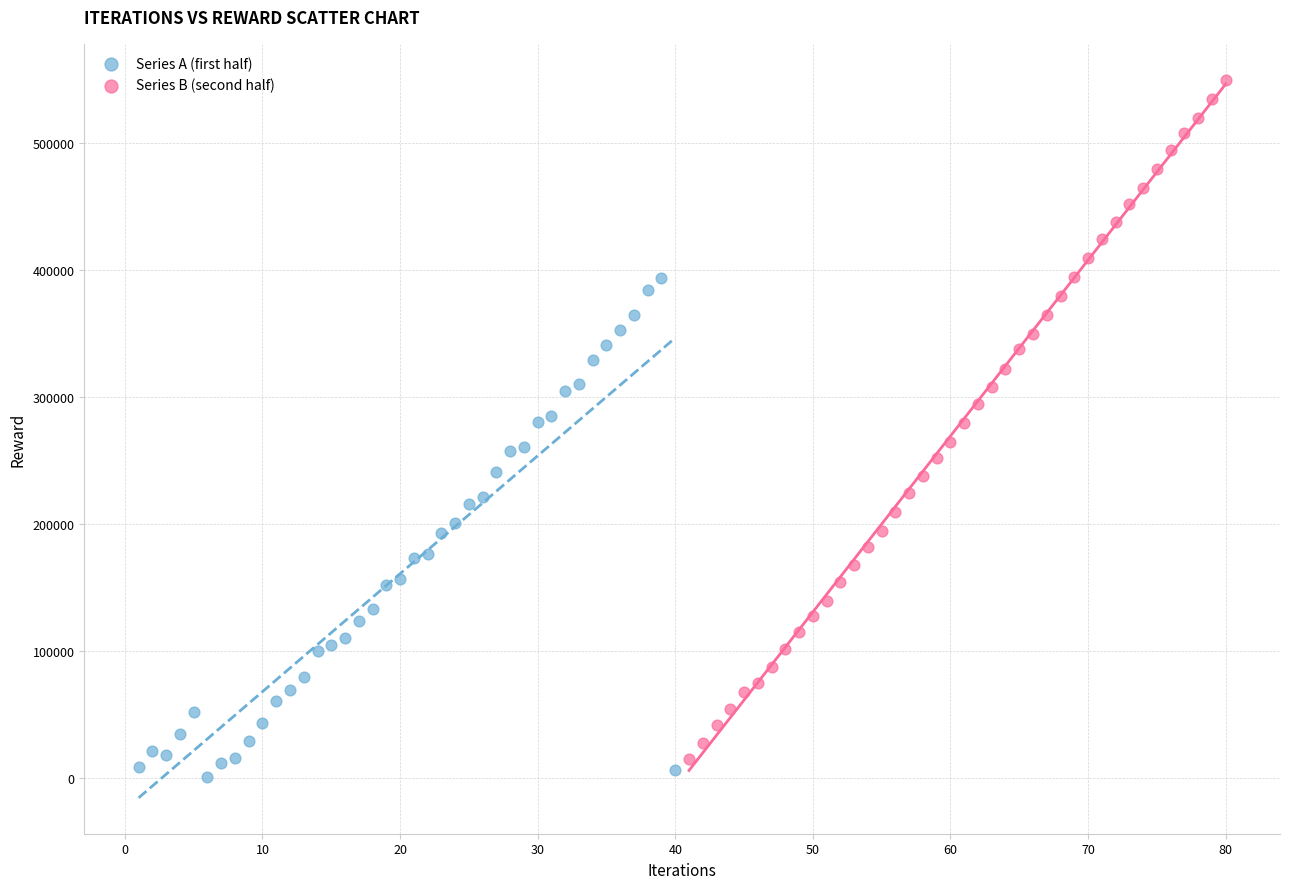

Which series reaches the maximum Y coordinate?

Series B (second half)